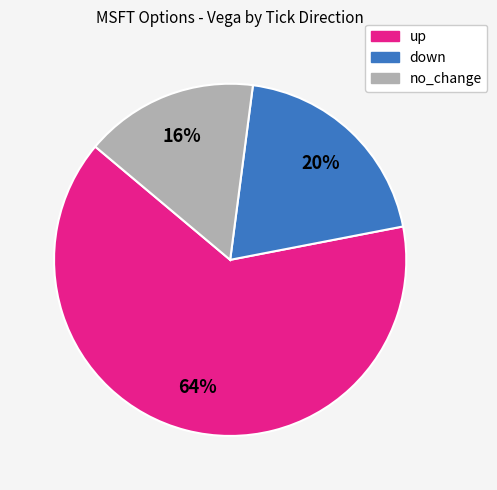

How many segments does this pie chart have?

3